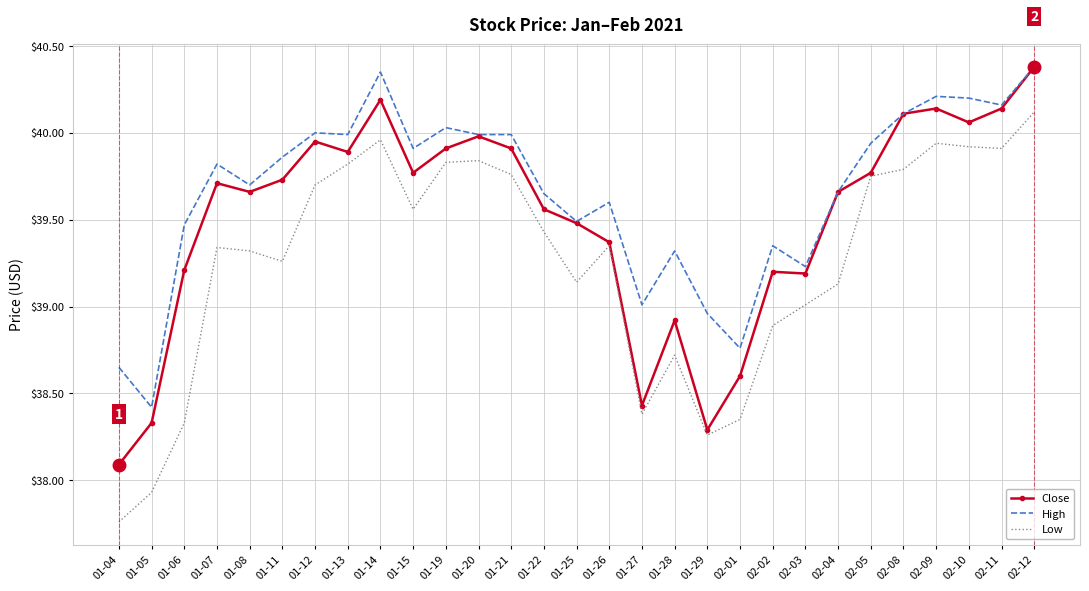

What is the total value across all series at 02-01?

115.7